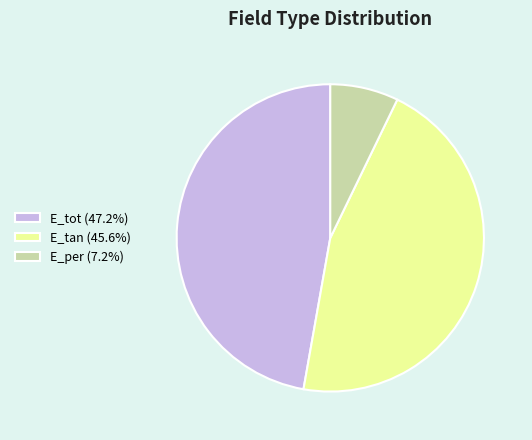

Does any single category account for the majority?

No